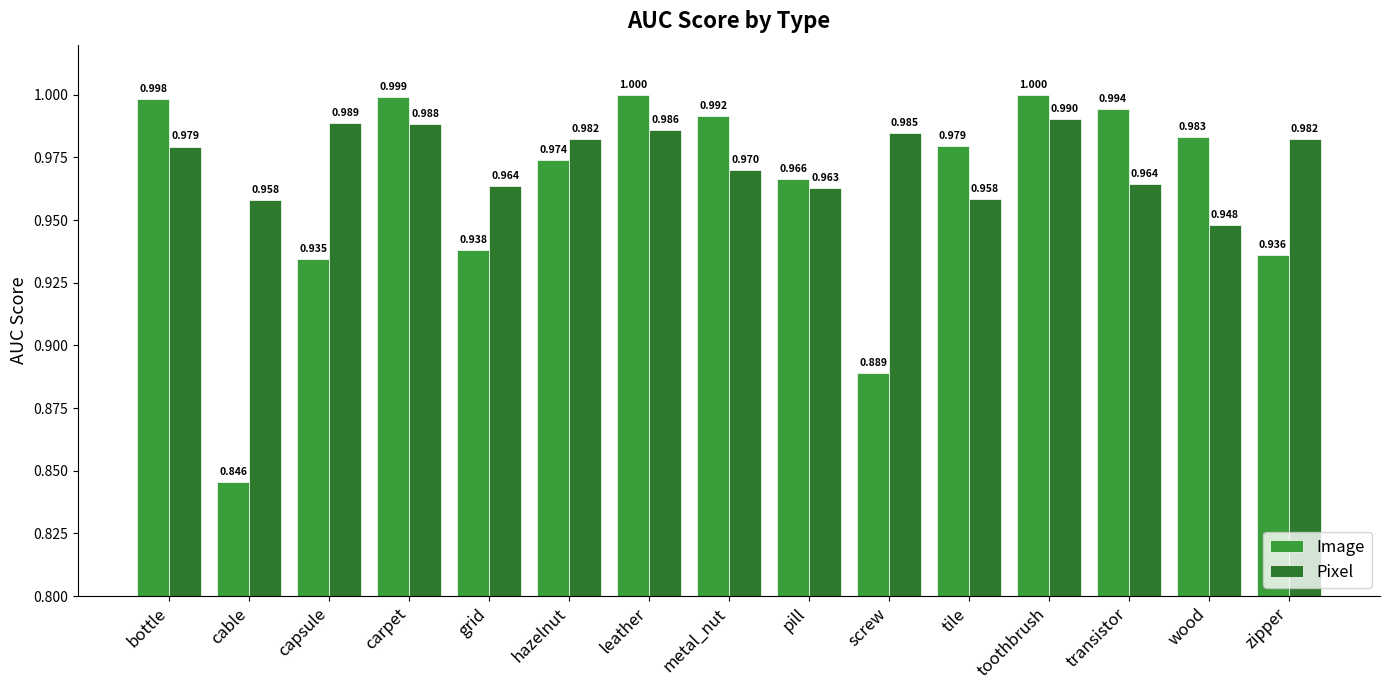

What is the total value across all series at zipper?

1.9